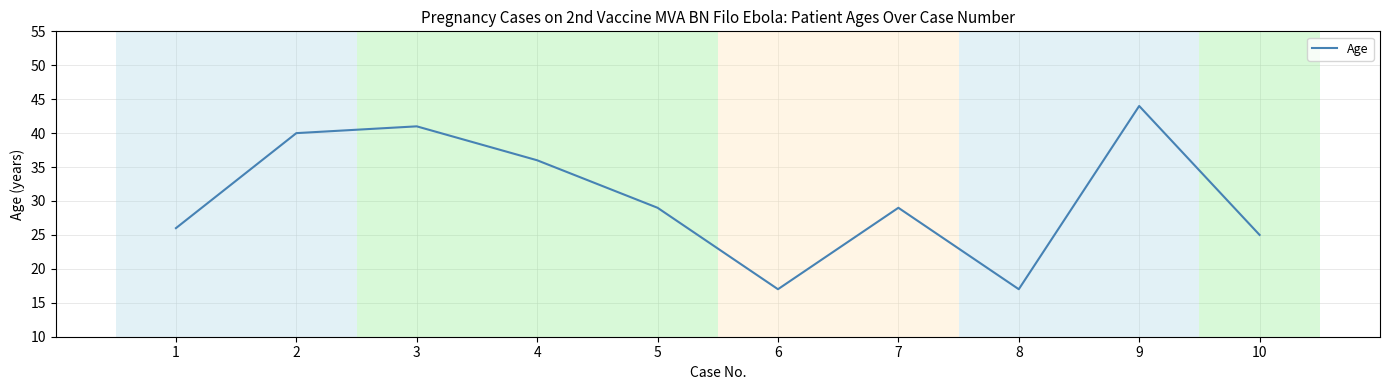

The chart shows a value of 17 at 6. True or false?

True